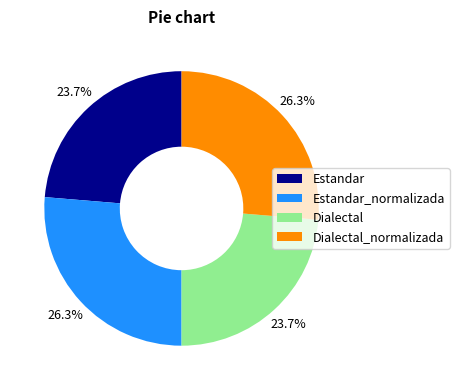

What percentage is NOT represented by Dialectal_normalizada?

73.7%